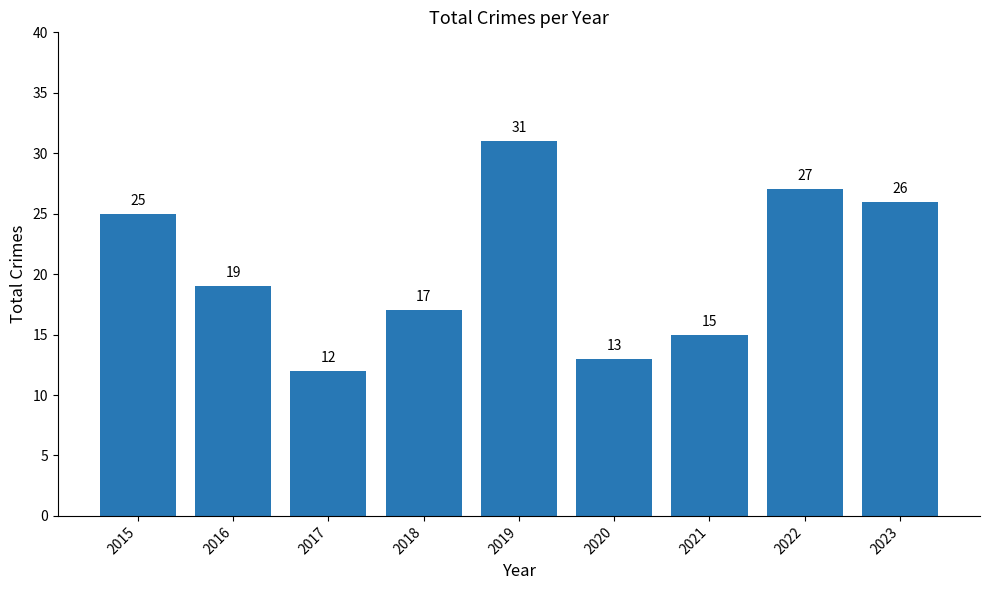

Reading left to right, list all the values displayed in this chart.

25	19	12	17	31	13	15	27	26